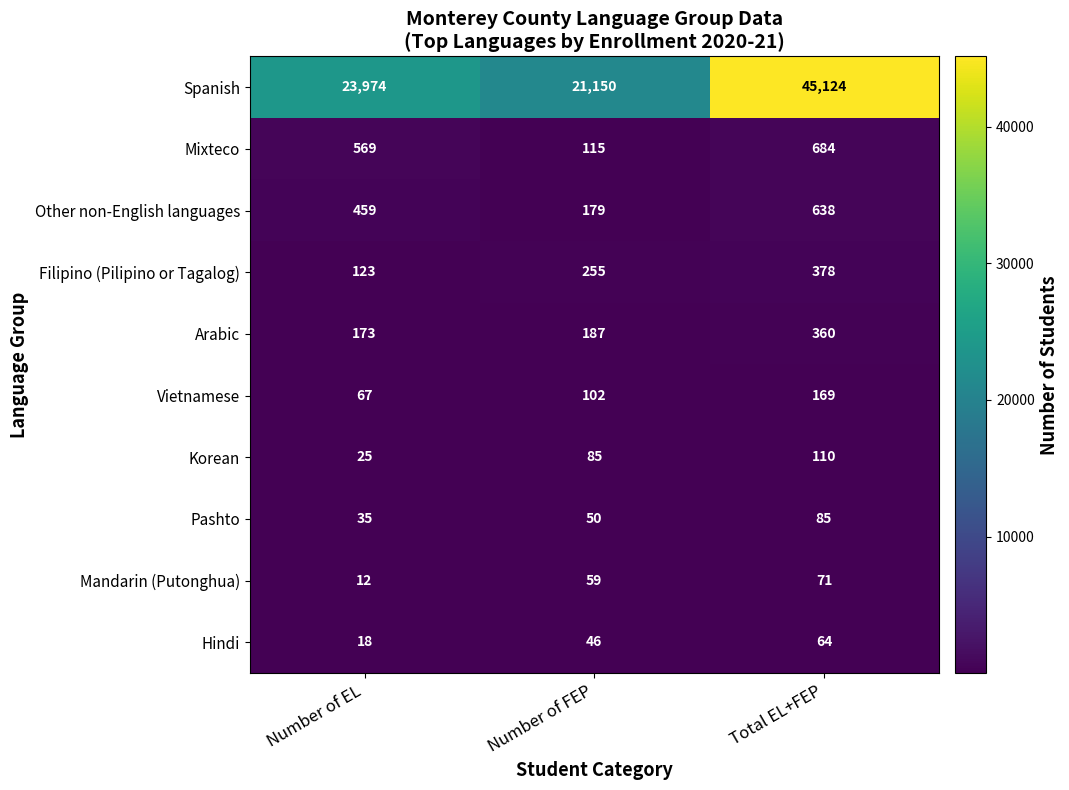

What is the difference between the second highest and minimum values in the Hindi series?

28